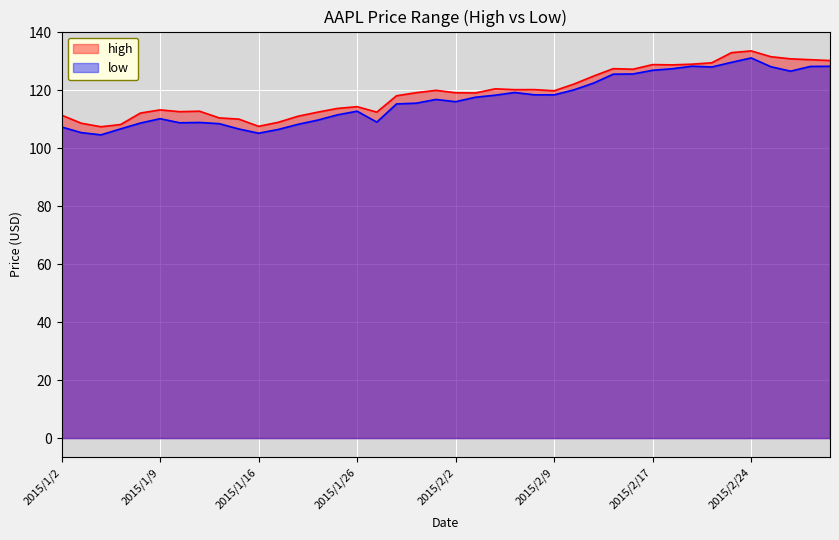

Reading right to left, what are all the values shown in this chart?

high: 2015/3/2=130.3	2015/2/27=130.6	2015/2/26=130.9	2015/2/25=131.6	2015/2/24=133.6	2015/2/23=133.0	2015/2/20=129.5	2015/2/19=129.0	2015/2/18=128.8	2015/2/17=128.9	2015/2/13=127.3	2015/2/12=127.5	2015/2/11=124.9	2015/2/10=122.2	2015/2/9=119.8	2015/2/6=120.2	2015/2/5=120.2	2015/2/4=120.5	2015/2/3=119.1	2015/2/2=119.2	2015/1/30=120.0	2015/1/29=119.2	2015/1/28=118.1	2015/1/27=112.5	2015/1/26=114.4	2015/1/23=113.8	2015/1/22=112.5	2015/1/21=111.1	2015/1/20=109.0	2015/1/16=107.6	2015/1/15=110.1	2015/1/14=110.5	2015/1/13=112.8	2015/1/12=112.6	2015/1/9=113.2	2015/1/8=112.2	2015/1/7=108.2	2015/1/6=107.4	2015/1/5=108.7	2015/1/2=111.4
low: 2015/3/2=128.3	2015/2/27=128.2	2015/2/26=126.6	2015/2/25=128.2	2015/2/24=131.2	2015/2/23=129.7	2015/2/20=128.1	2015/2/19=128.3	2015/2/18=127.5	2015/2/17=126.9	2015/2/13=125.7	2015/2/12=125.6	2015/2/11=122.5	2015/2/10=120.2	2015/2/9=118.4	2015/2/6=118.5	2015/2/5=119.2	2015/2/4=118.3	2015/2/3=117.6	2015/2/2=116.1	2015/1/30=116.8	2015/1/29=115.6	2015/1/28=115.3	2015/1/27=109.0	2015/1/26=112.8	2015/1/23=111.5	2015/1/22=109.7	2015/1/21=108.3	2015/1/20=106.5	2015/1/16=105.2	2015/1/15=106.7	2015/1/14=108.5	2015/1/13=108.9	2015/1/12=108.8	2015/1/9=110.2	2015/1/8=108.7	2015/1/7=106.7	2015/1/6=104.6	2015/1/5=105.4	2015/1/2=107.3